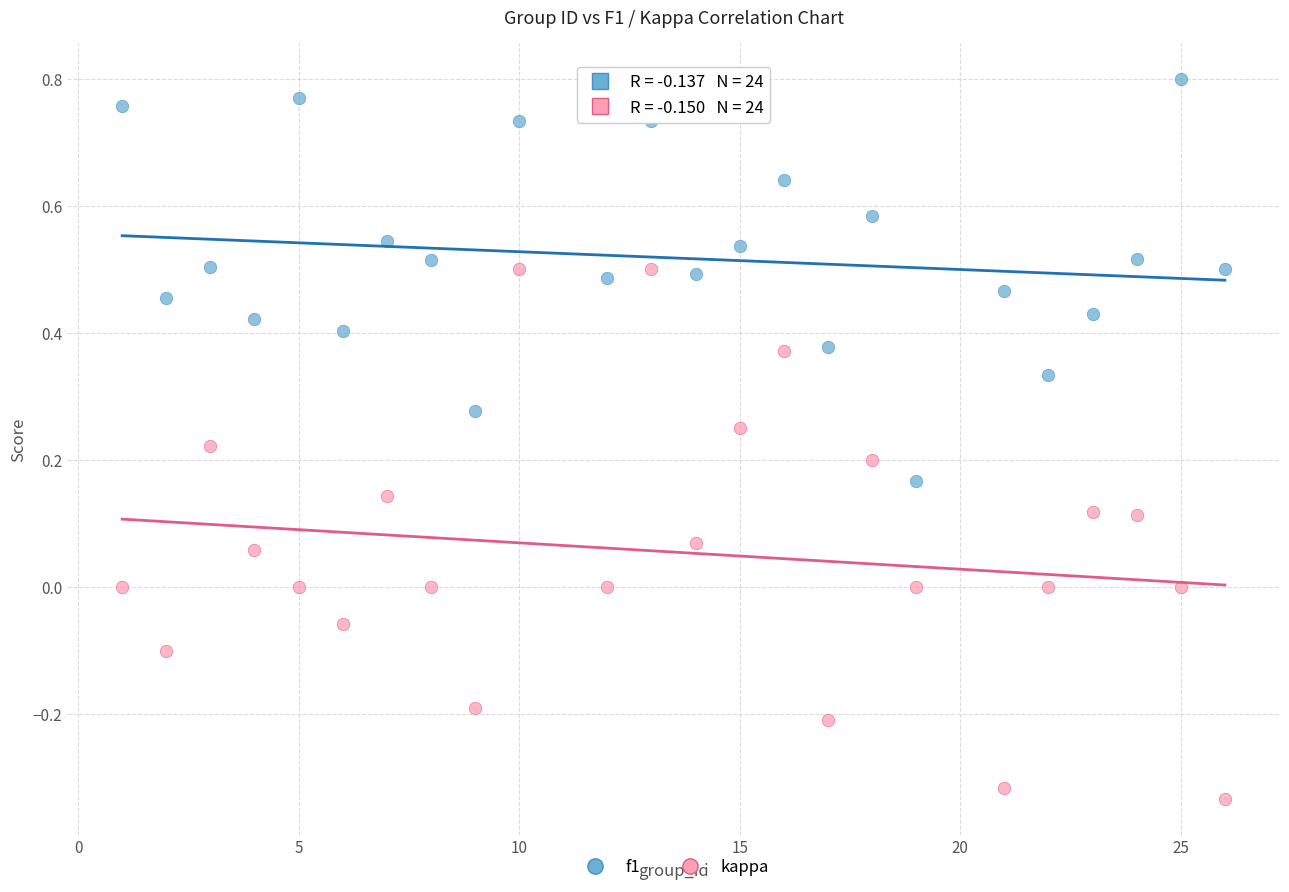

Across all data points, what is the range of X values (max minus min)?

25.0